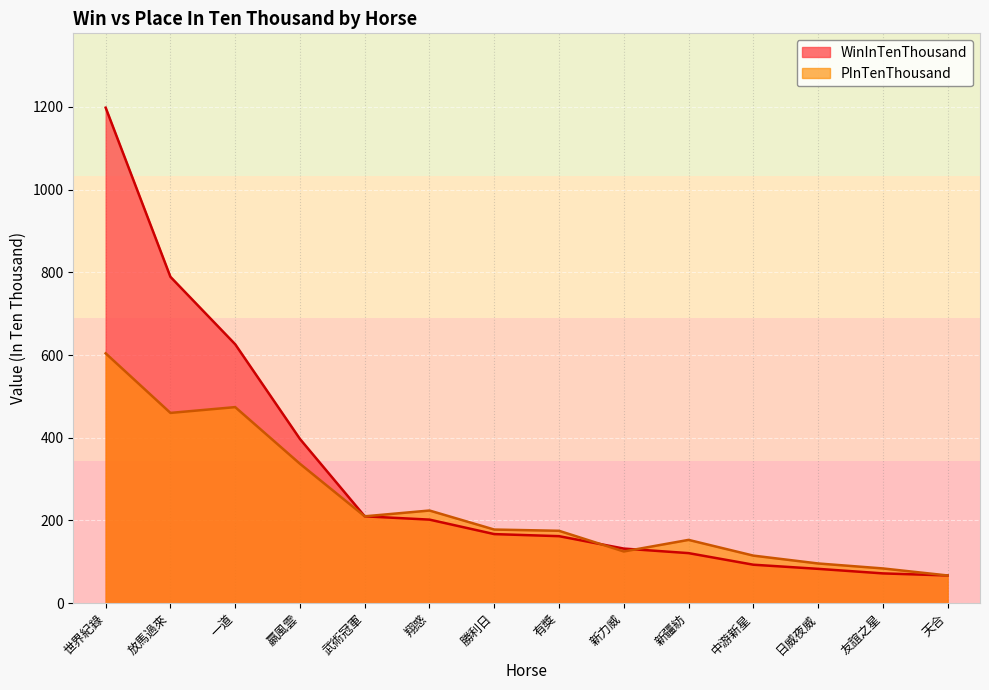

The value of PInTenThousand at 新疆紡 is 153. True or false?

True